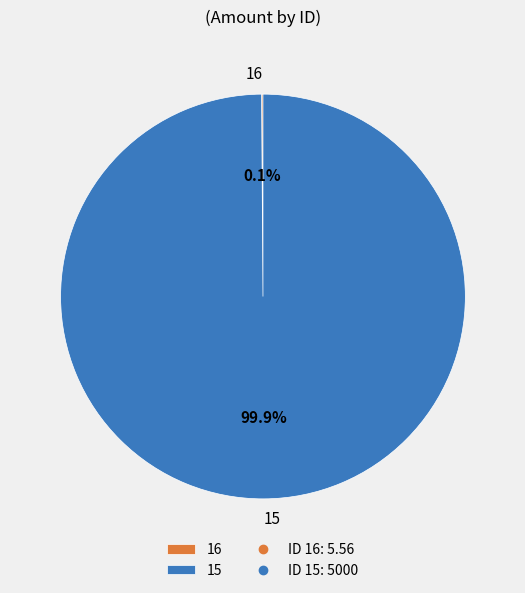

Is there a majority slice in this chart?

Yes